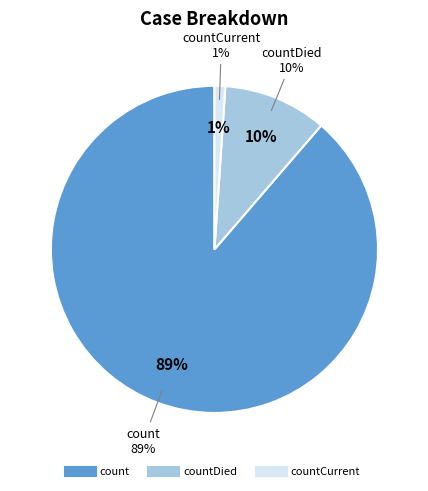

Do countDied and count together represent more than half of the pie?

Yes